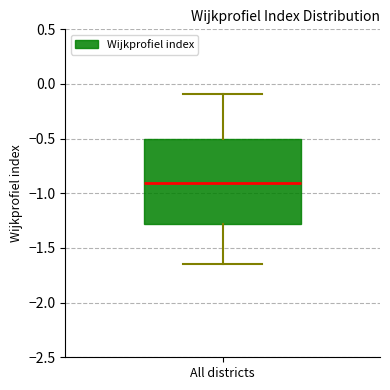

Read this box plot against the y-axis: the position of the median line, the range covered by the box, and the ends of both whiskers. The values are not printed on the chart, so give them approximately, as read against the axis.

median -0.90, box -1.30 to -0.50, whiskers -1.65 to -0.10